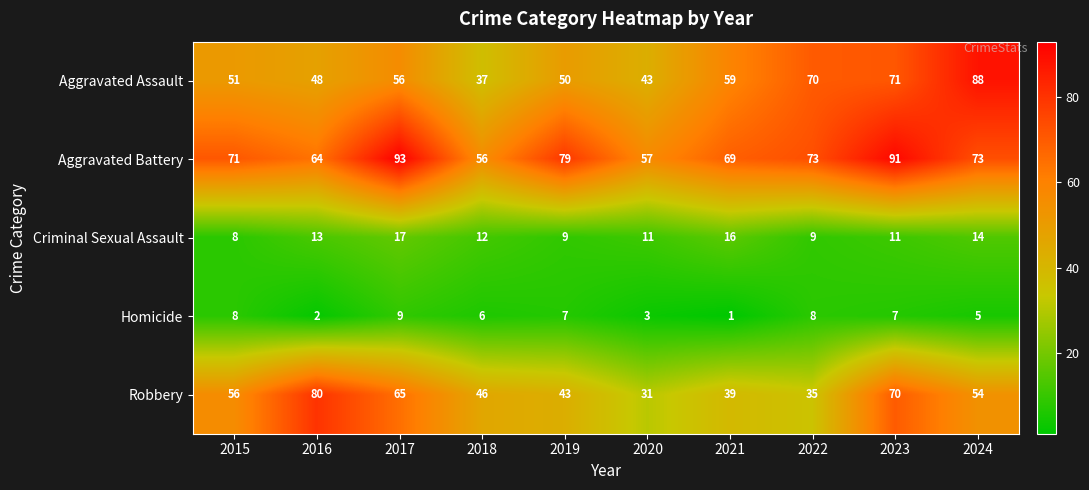

List the series in order of their peak value, lowest first.

Homicide, Criminal Sexual Assault, Robbery, Aggravated Assault, Aggravated Battery